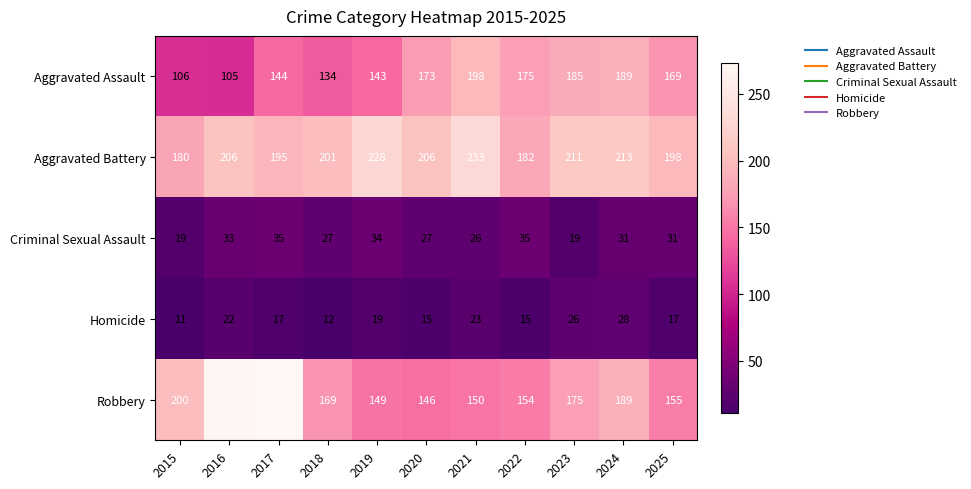

At how many categories does at least one series exceed 219?

4